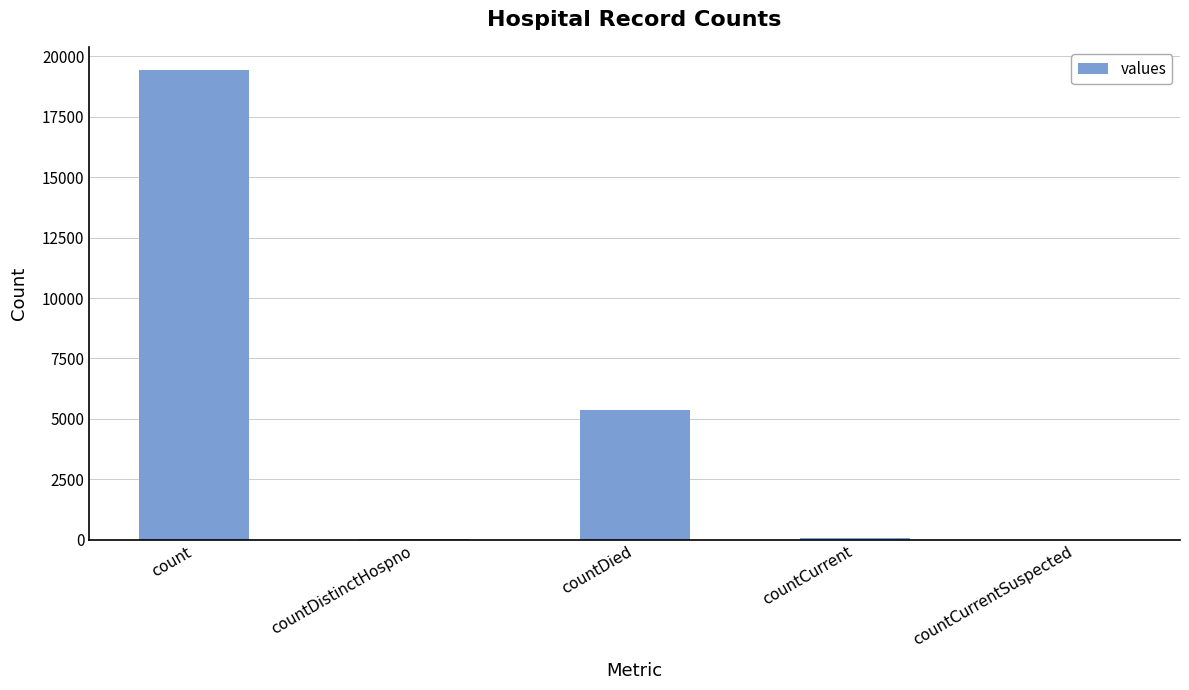

What is the sum of all values?

24875